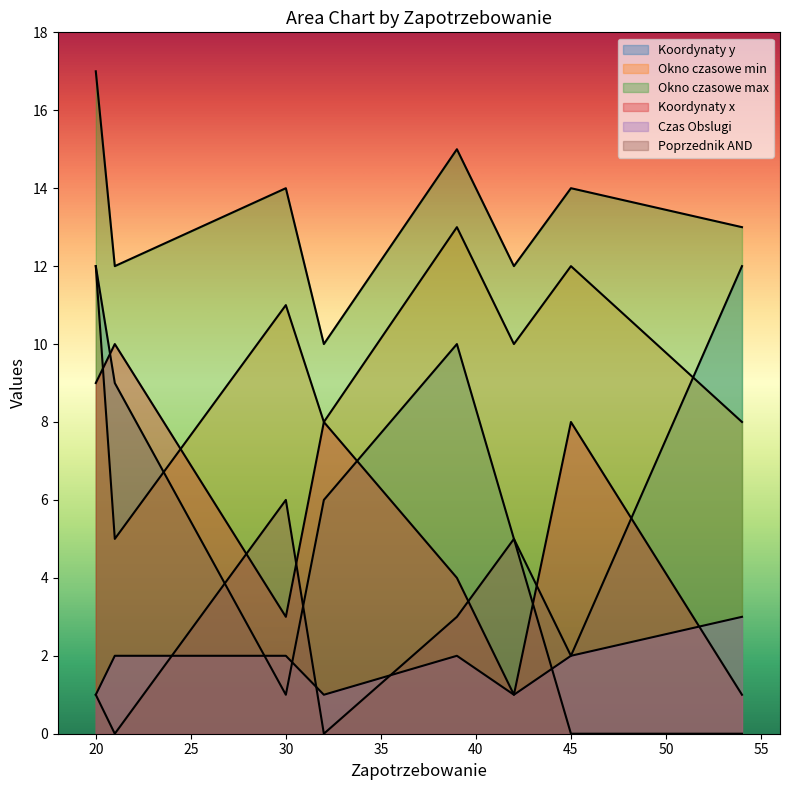

At how many categories does at least one series exceed 14?

2